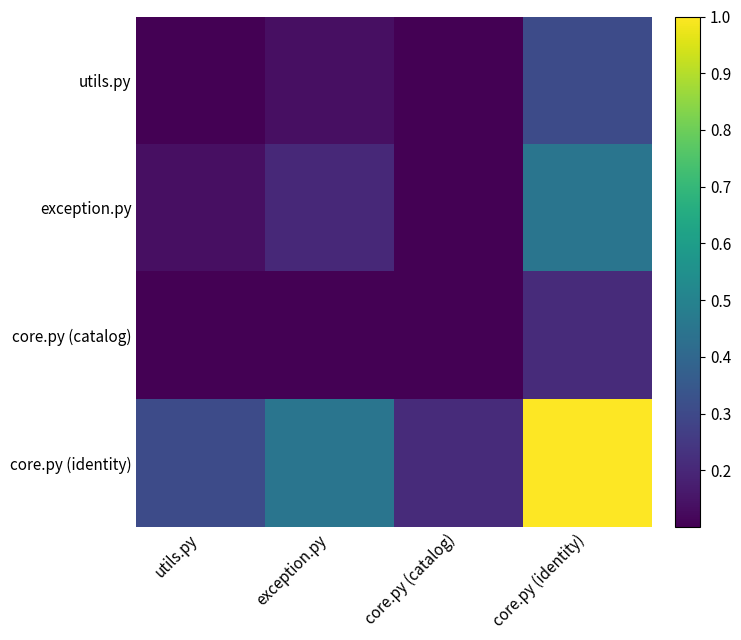

List the series in order of their peak value, lowest first.

core.py (catalog), utils.py, exception.py, core.py (identity)